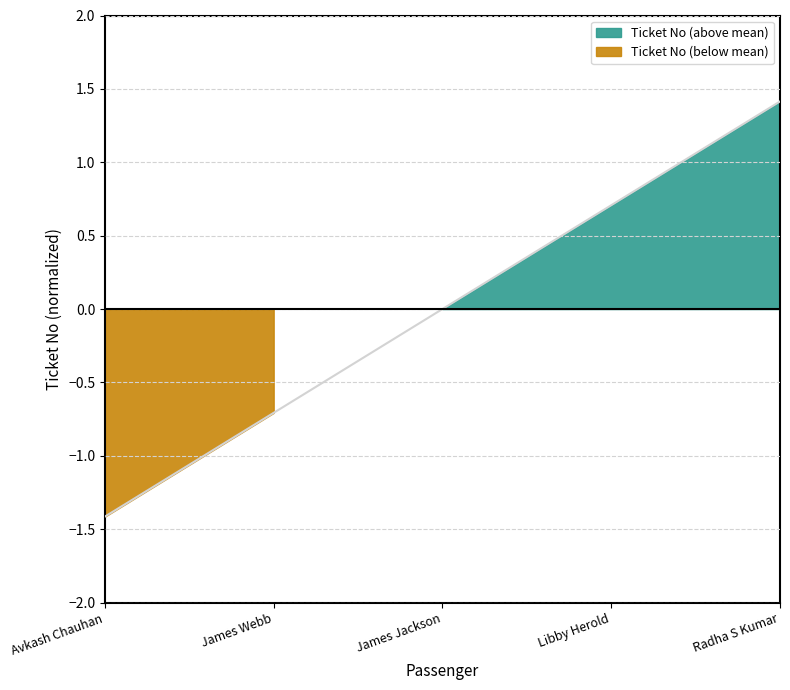

Reading right to left, list all the values displayed in this chart.

1.4	0.7	0.0	-0.7	-1.4